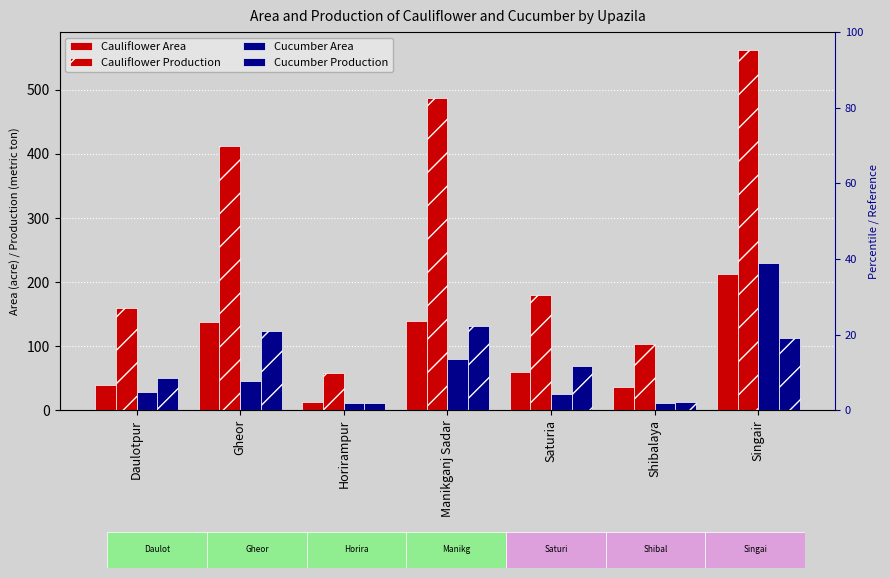

Which series has the largest total across all categories?

Cauliflower Production